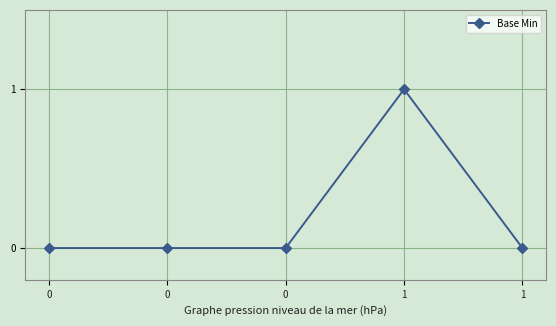

Count the number of data series in this chart.

1